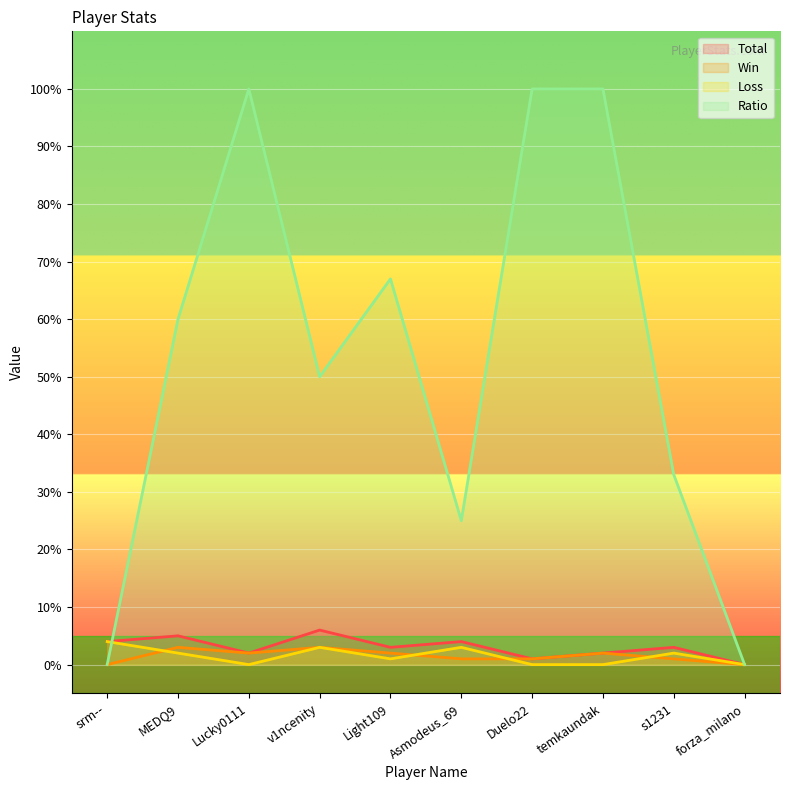

Which series changed the most between v1ncenity and Duelo22?

Ratio